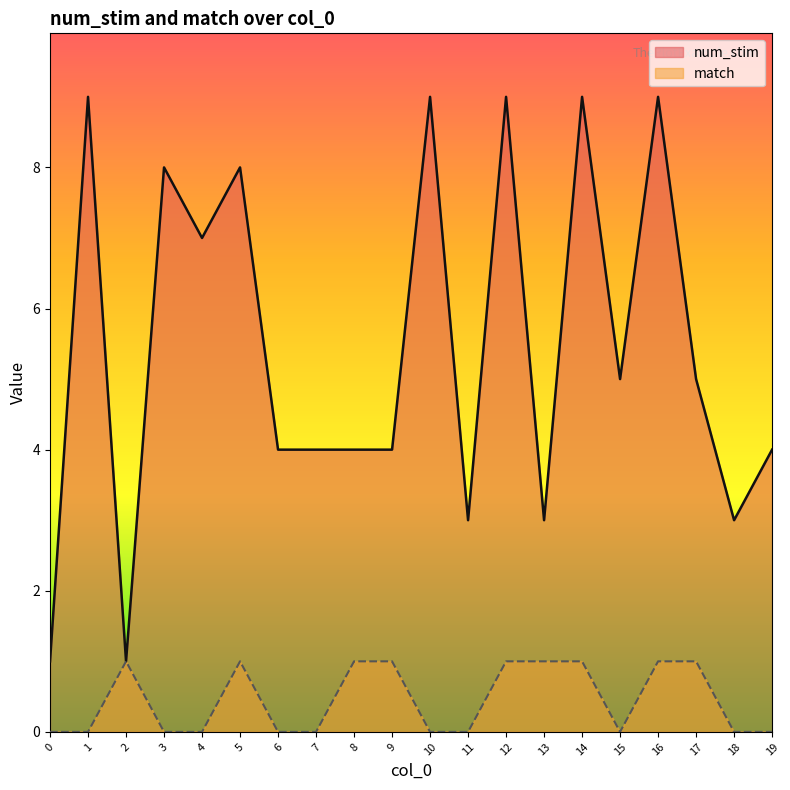

How many lines are shown in the chart?

2